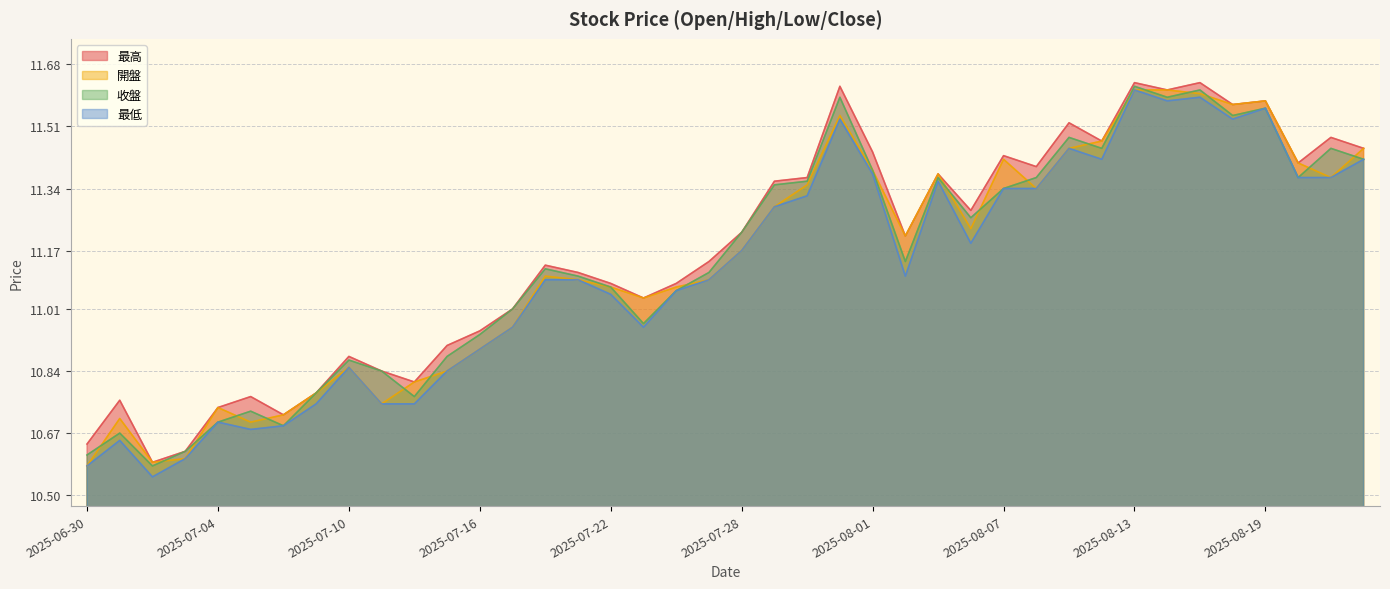

Where is the first local maximum for 開盤?

2025-07-01